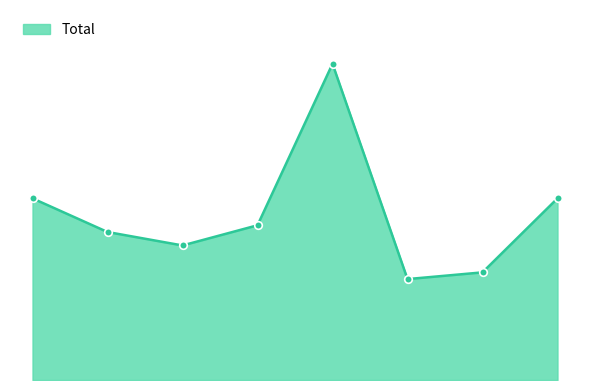

What is the change in value from 0 to 5?

-12